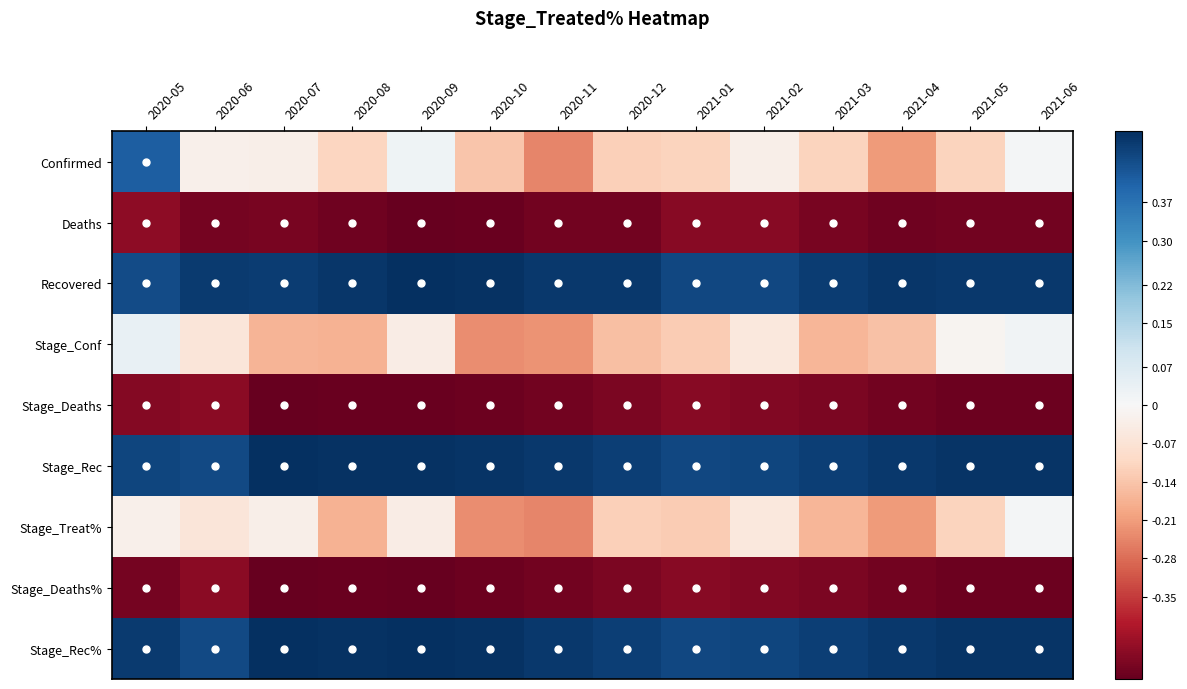

Reading left to right, what are all the values shown in this chart?

Confirmed: 2020-05=0.4	2020-06=-0.0	2020-07=-0.0	2020-08=-0.1	2020-09=0.0	2020-10=-0.1	2020-11=-0.2	2020-12=-0.1	2021-01=-0.1	2021-02=-0.0	2021-03=-0.1	2021-04=-0.2	2021-05=-0.1	2021-06=0.0
Deaths: 2020-05=-0.4	2020-06=-0.5	2020-07=-0.5	2020-08=-0.5	2020-09=-0.5	2020-10=-0.5	2020-11=-0.5	2020-12=-0.5	2021-01=-0.5	2021-02=-0.5	2021-03=-0.5	2021-04=-0.5	2021-05=-0.5	2021-06=-0.5
Recovered: 2020-05=0.4	2020-06=0.5	2020-07=0.5	2020-08=0.5	2020-09=0.5	2020-10=0.5	2020-11=0.5	2020-12=0.5	2021-01=0.5	2021-02=0.5	2021-03=0.5	2021-04=0.5	2021-05=0.5	2021-06=0.5
Stage_Conf: 2020-05=0.0	2020-06=-0.1	2020-07=-0.2	2020-08=-0.2	2020-09=-0.0	2020-10=-0.2	2020-11=-0.2	2020-12=-0.2	2021-01=-0.1	2021-02=-0.1	2021-03=-0.2	2021-04=-0.1	2021-05=-0.0	2021-06=0.0
Stage_Deaths: 2020-05=-0.5	2020-06=-0.5	2020-07=-0.5	2020-08=-0.5	2020-09=-0.5	2020-10=-0.5	2020-11=-0.5	2020-12=-0.5	2021-01=-0.5	2021-02=-0.5	2021-03=-0.5	2021-04=-0.5	2021-05=-0.5	2021-06=-0.5
Stage_Rec: 2020-05=0.5	2020-06=0.5	2020-07=0.5	2020-08=0.5	2020-09=0.5	2020-10=0.5	2020-11=0.5	2020-12=0.5	2021-01=0.5	2021-02=0.5	2021-03=0.5	2021-04=0.5	2021-05=0.5	2021-06=0.5
Stage_Treat%: 2020-05=-0.0	2020-06=-0.1	2020-07=-0.0	2020-08=-0.2	2020-09=-0.0	2020-10=-0.2	2020-11=-0.2	2020-12=-0.1	2021-01=-0.1	2021-02=-0.1	2021-03=-0.2	2021-04=-0.2	2021-05=-0.1	2021-06=0.0
Stage_Deaths%: 2020-05=-0.5	2020-06=-0.5	2020-07=-0.5	2020-08=-0.5	2020-09=-0.5	2020-10=-0.5	2020-11=-0.5	2020-12=-0.5	2021-01=-0.5	2021-02=-0.5	2021-03=-0.5	2021-04=-0.5	2021-05=-0.5	2021-06=-0.5
Stage_Rec%: 2020-05=0.5	2020-06=0.5	2020-07=0.5	2020-08=0.5	2020-09=0.5	2020-10=0.5	2020-11=0.5	2020-12=0.5	2021-01=0.5	2021-02=0.5	2021-03=0.5	2021-04=0.5	2021-05=0.5	2021-06=0.5